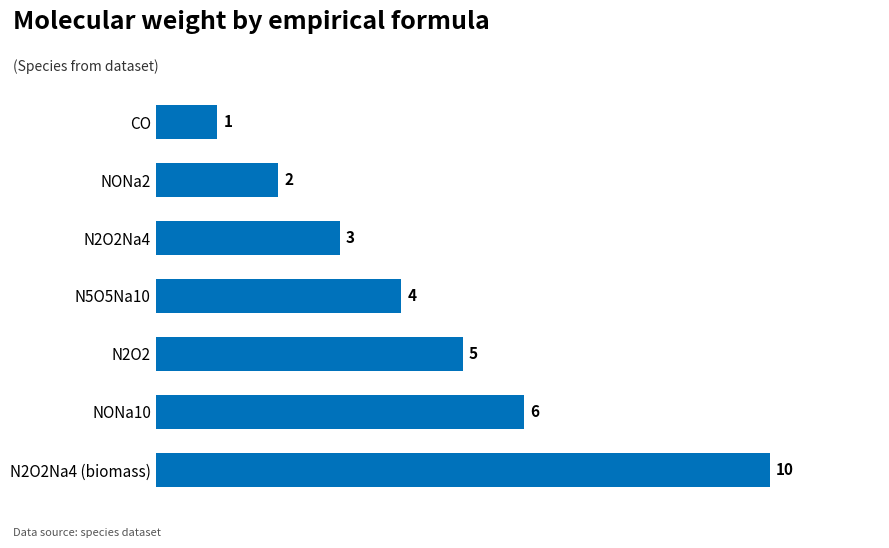

Does the chart contain stacked bars?

No